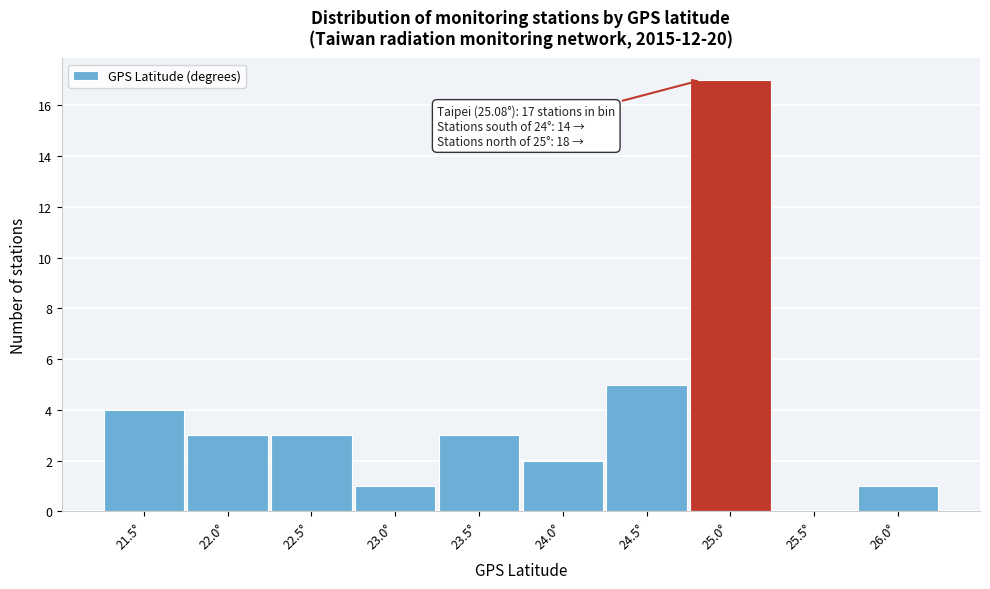

Reading left to right, extract all data points from this chart.

21.5°=4	22.0°=3	22.5°=3	23.0°=1	23.5°=3	24.0°=2	24.5°=5	25.0°=17	25.5°=0	26.0°=1